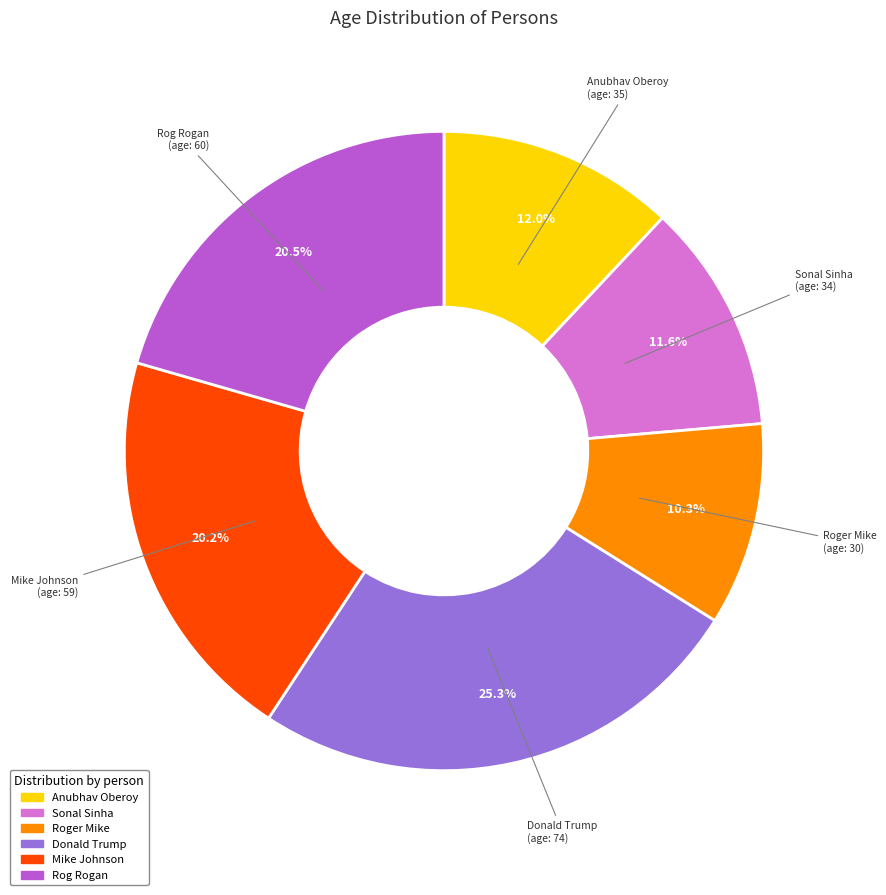

How many slices are in this pie chart?

6